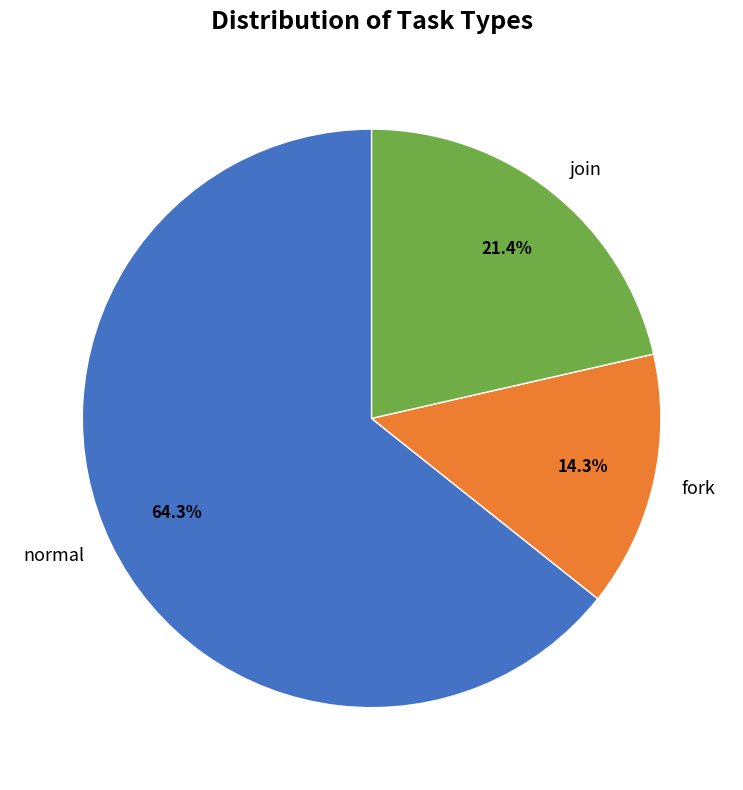

To the nearest percent, what is the difference between the fork and normal slice percentages?

50%